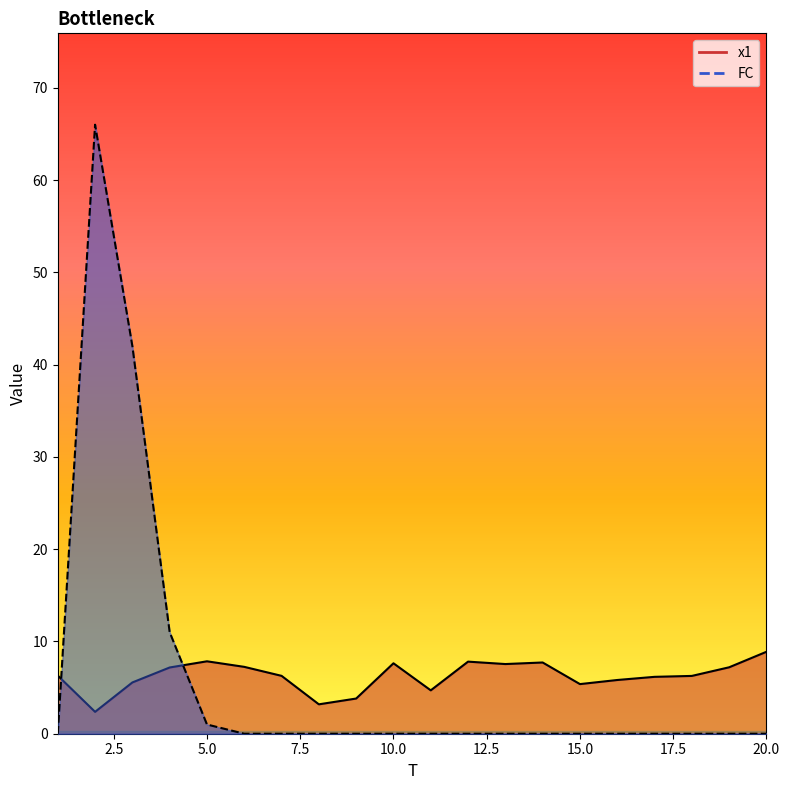

Rank the series by their average value, from highest to lowest.

x1, FC